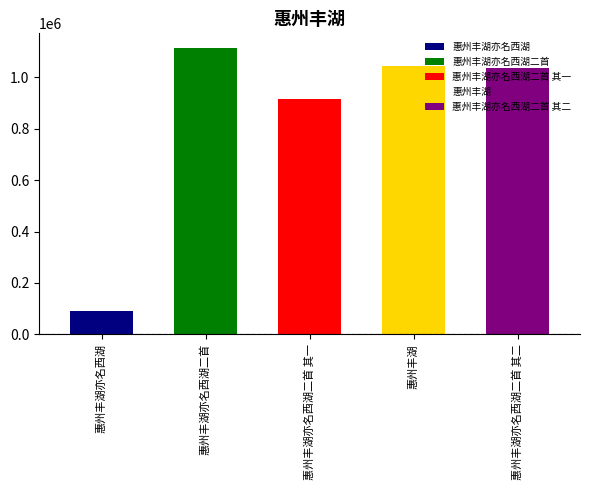

What is the change in value from 惠州丰湖亦名西湖 to 惠州丰湖亦名西湖二首 其二?

+944900